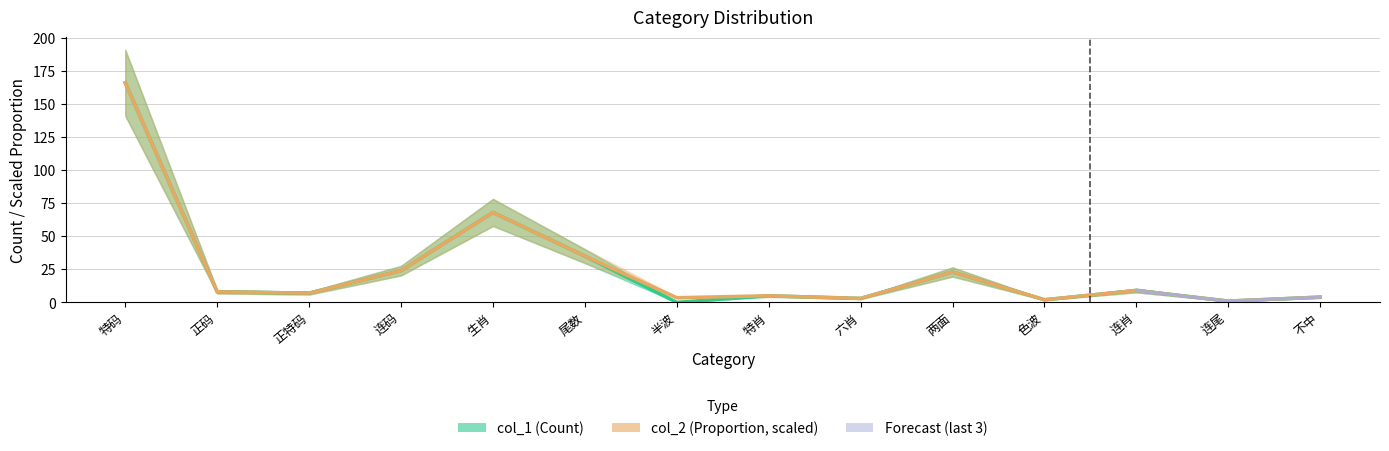

True or false: col_1 and col_2 intersect in this chart.

True